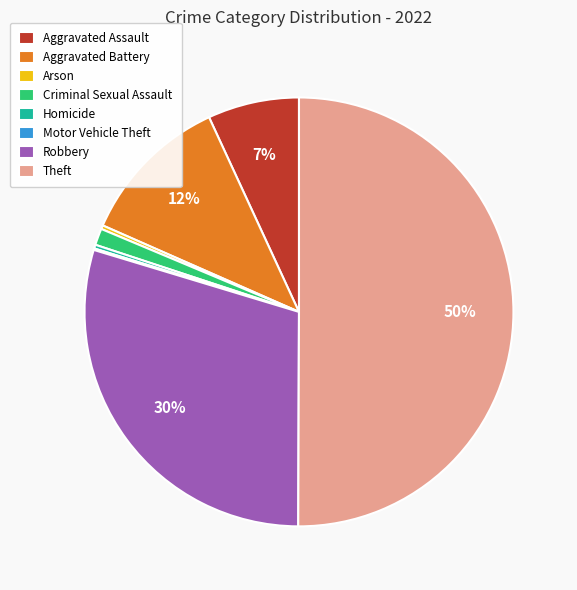

To the nearest percent, what is the average slice percentage?

12%